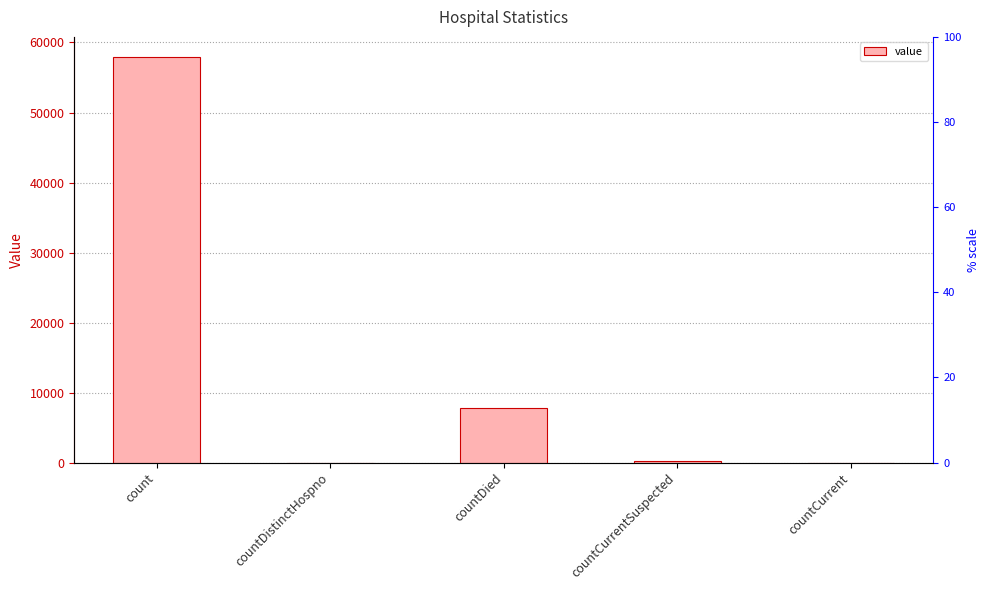

What is the average value?

13182